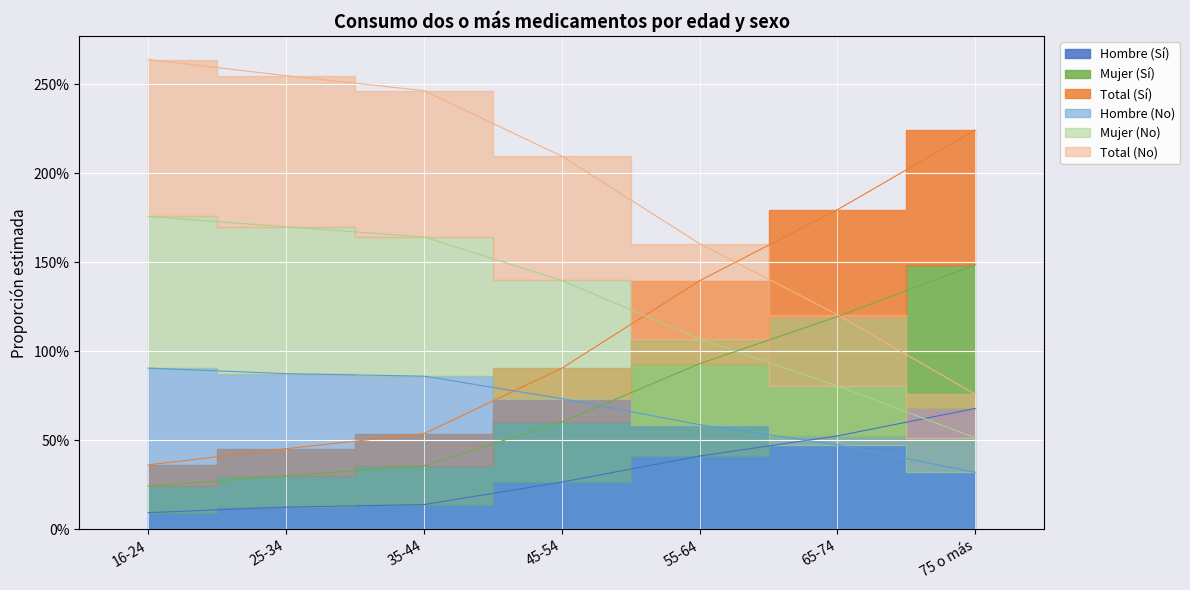

The value of Mujer (Sí) at 55-64 is 0.3. True or false?

False